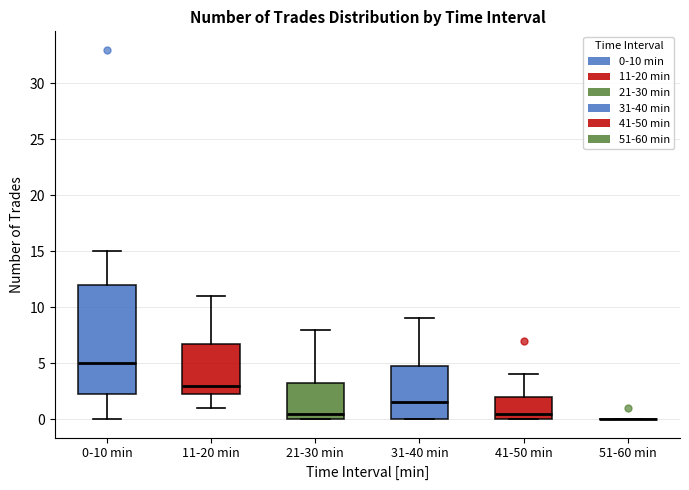

Which box is the tallest, from its lower edge to its upper edge?

0-10 min